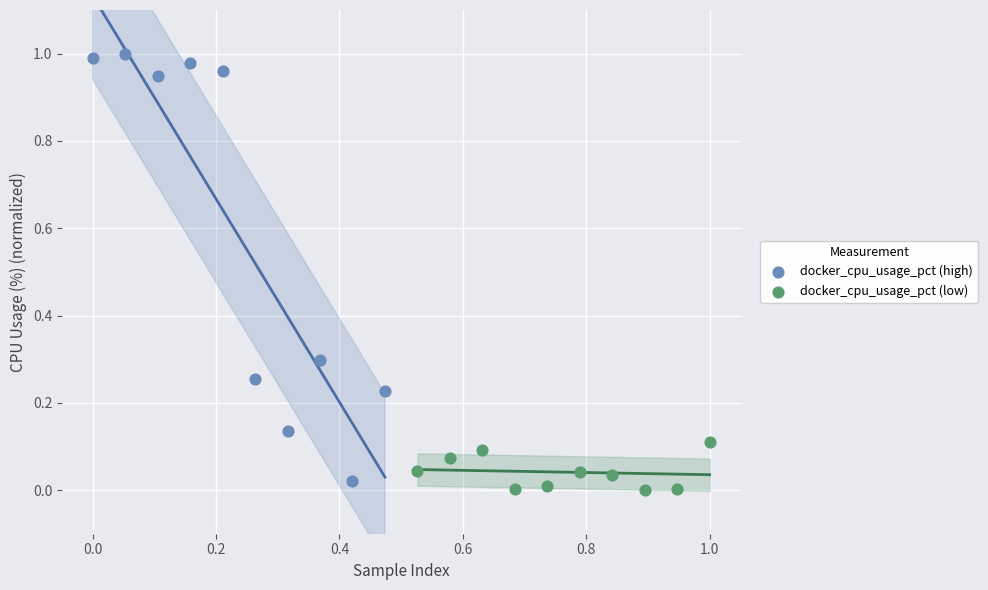

Which series contains the lowest Y value?

docker_cpu_usage_pct (low)